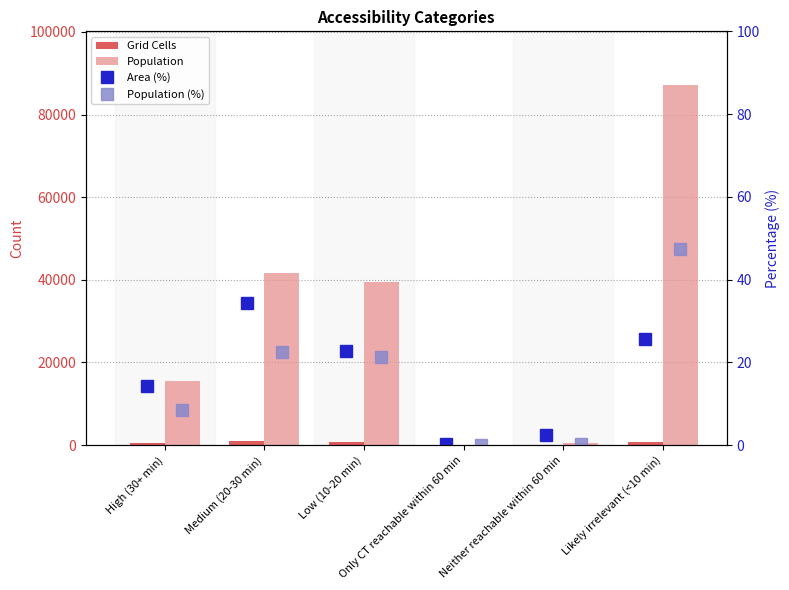

Is it true that Population equals 14.4 at Only CT reachable within 60 min?

False